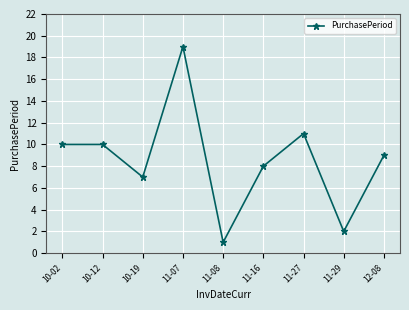

What is the change in value from 11-27 to 12-08?

-2